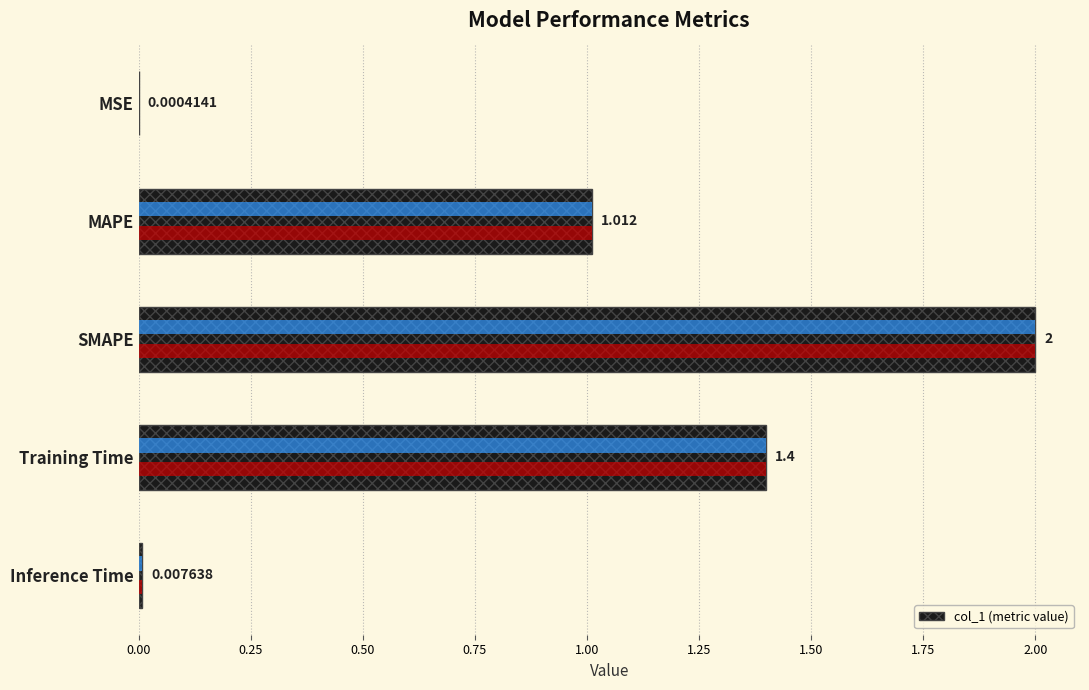

The value at MAPE is 1.0. True or false?

True